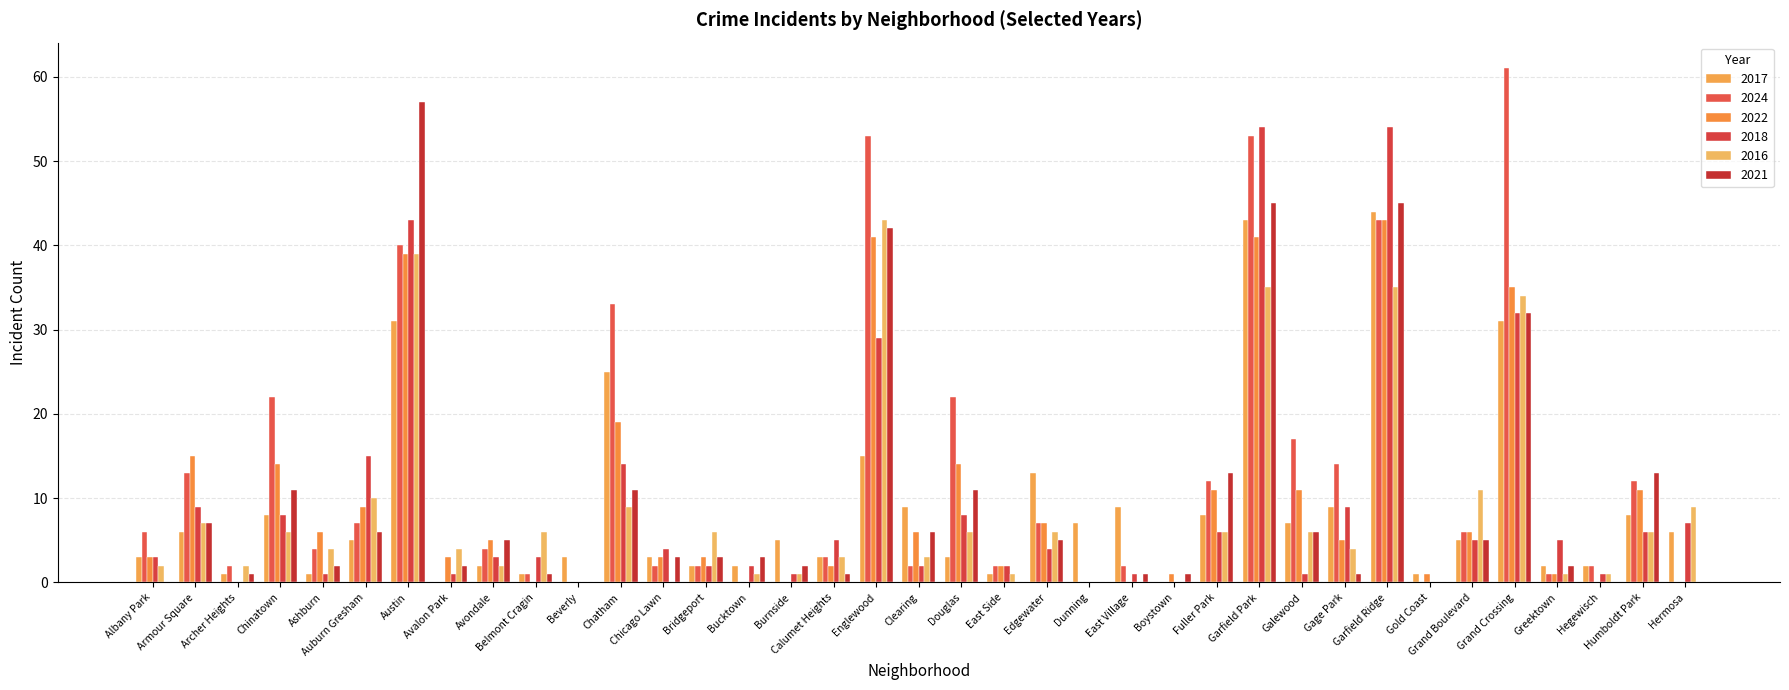

What is the label of the 8th bar from the right?

Garfield Ridge